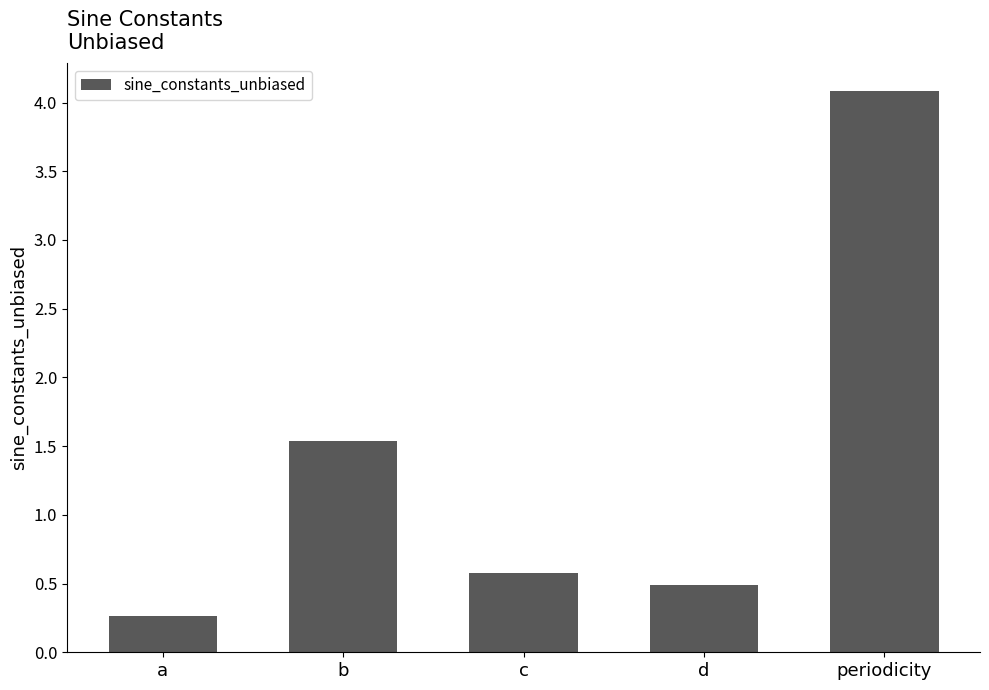

Which category has the highest value across all series?

periodicity